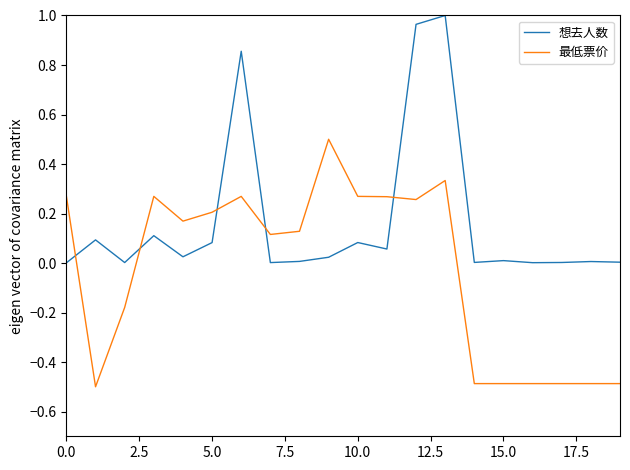

How many values in 最低票价 are below zero?

8